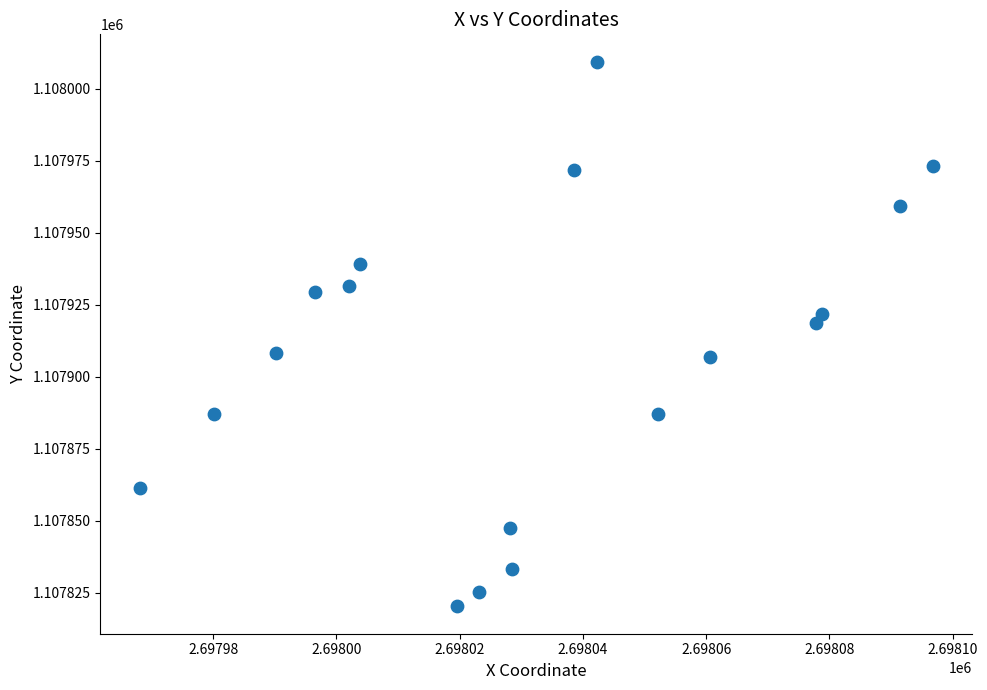

What is the range of Y values (max minus min)?

189.3